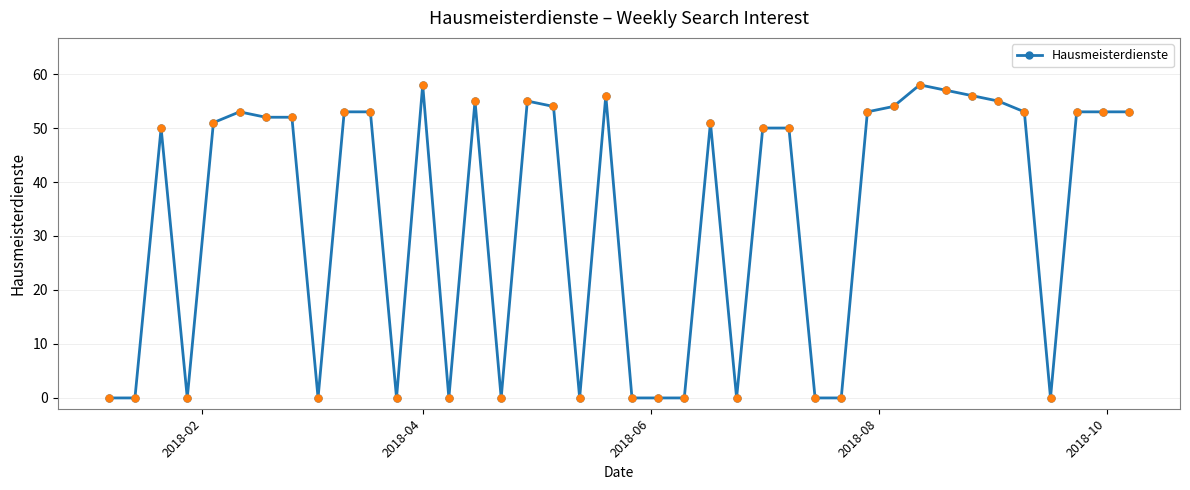

What is the average value?

33